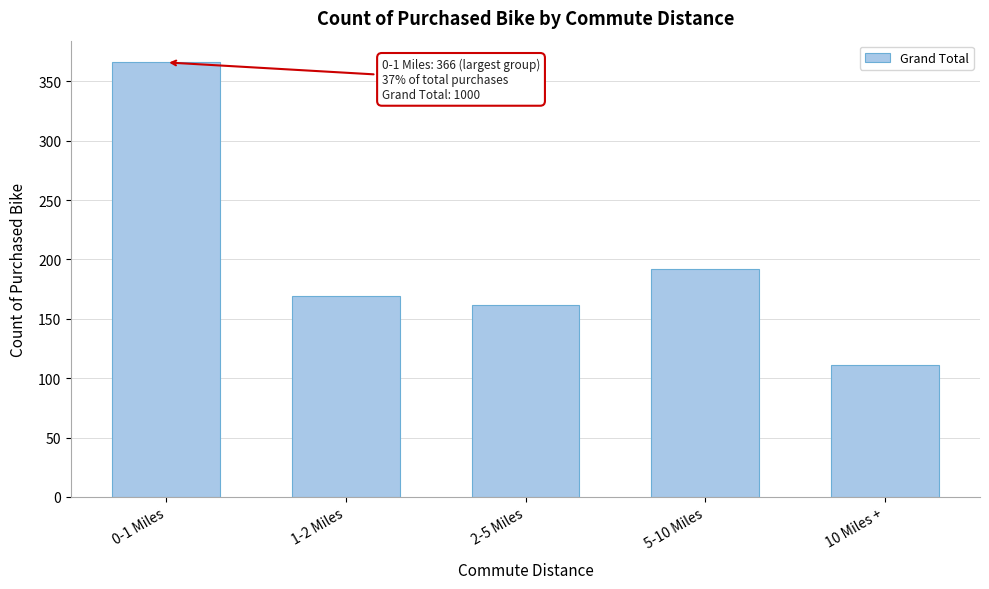

Reading left to right, transcribe all the data shown in this chart.

366	169	162	192	111